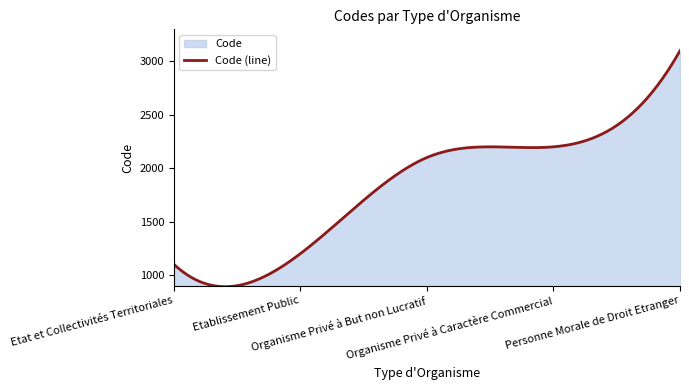

Between Etat et Collectivités Territoriales and Organisme Privé à Caractère Commercial, which is larger?

Organisme Privé à Caractère Commercial